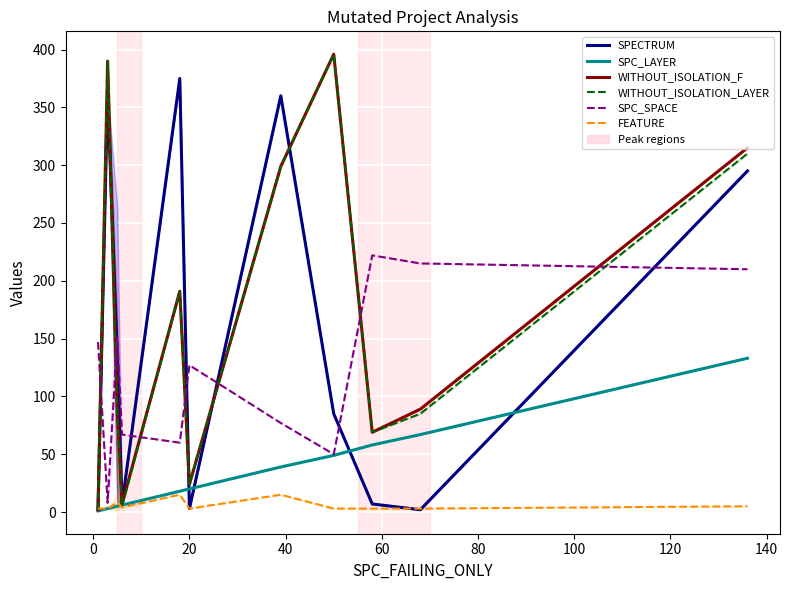

What is the difference between the maximum and minimum values in the SPECTRUM series?

373.0